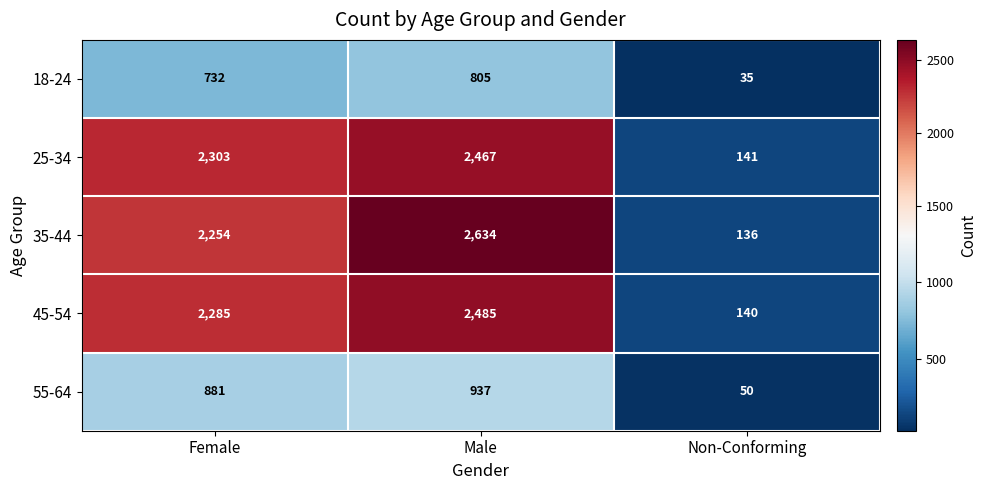

True or false: 55-64 has a value of 50 at Non-Conforming.

True